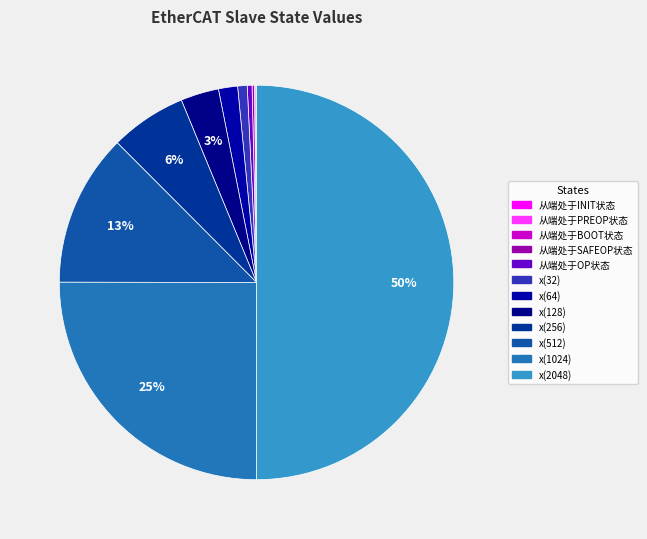

Which category accounts for the majority?

x(2048)